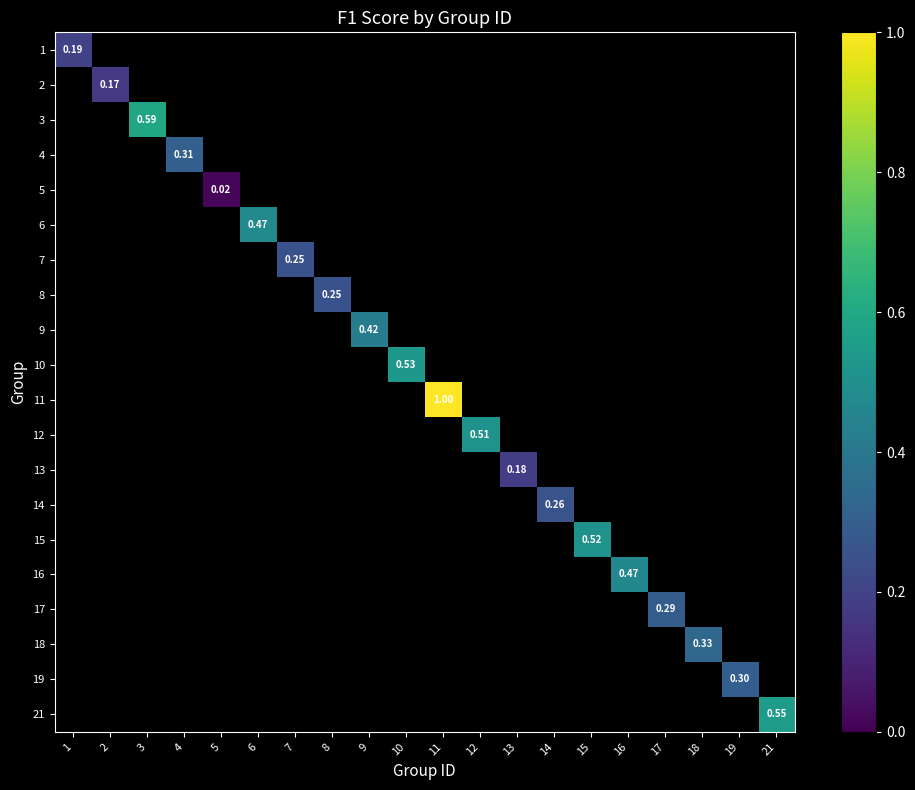

True or false: 4 has a value of 0.2 at 5.

False